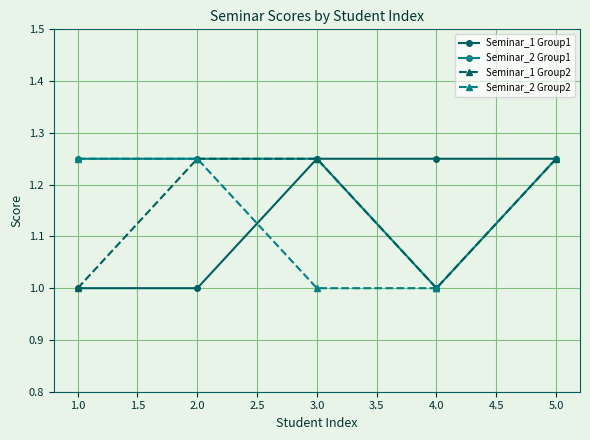

What is the lowest value of the Seminar_1 Group1 series?

1.0